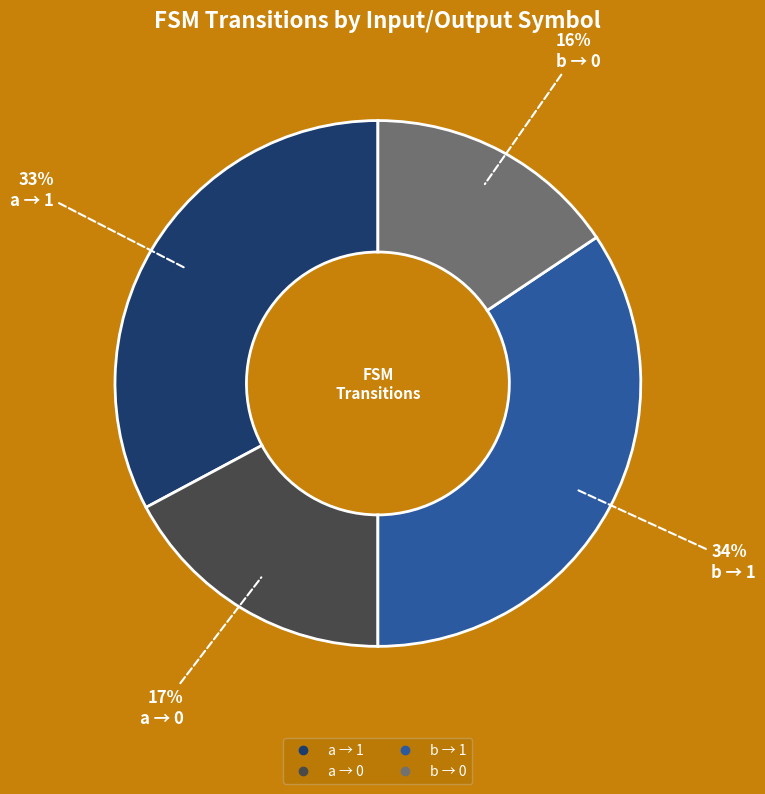

Is there a majority slice in this chart?

No